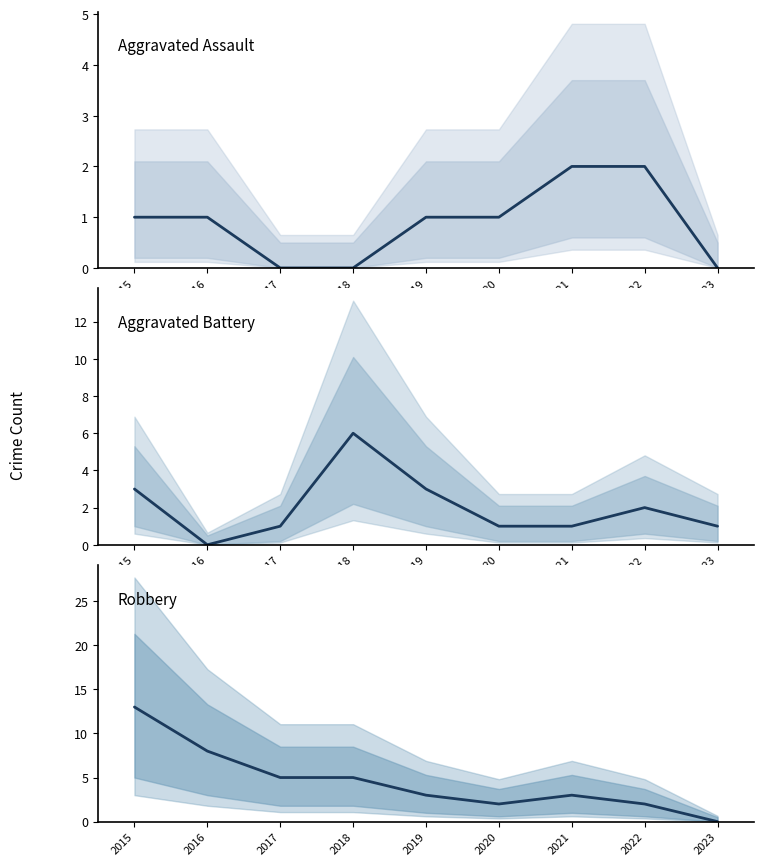

Between 2023 and 2016, which is larger?

2016